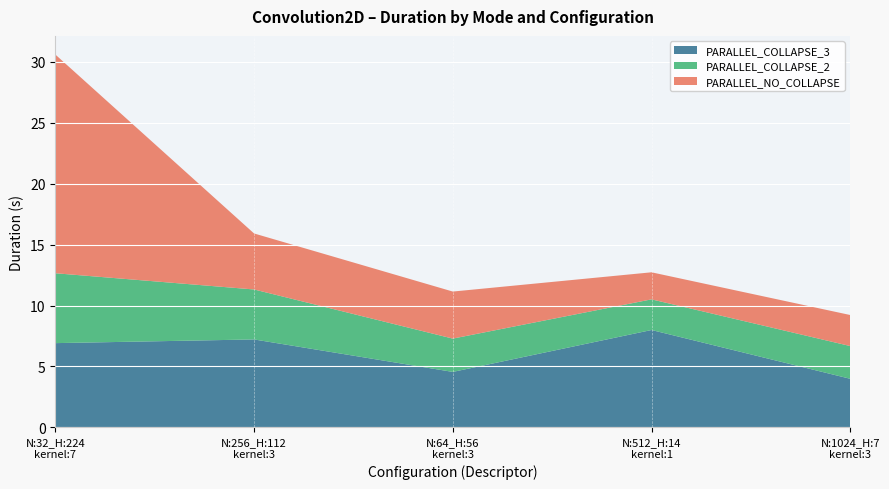

Reading right to left, what are all the values shown in this chart?

PARALLEL_COLLAPSE_3: N:1024_H:7
kernel:3=4.0	N:512_H:14
kernel:1=8.0	N:64_H:56
kernel:3=4.6	N:256_H:112
kernel:3=7.2	N:32_H:224
kernel:7=6.9
PARALLEL_COLLAPSE_2: N:1024_H:7
kernel:3=2.7	N:512_H:14
kernel:1=2.5	N:64_H:56
kernel:3=2.7	N:256_H:112
kernel:3=4.1	N:32_H:224
kernel:7=5.7
PARALLEL_NO_COLLAPSE: N:1024_H:7
kernel:3=2.5	N:512_H:14
kernel:1=2.2	N:64_H:56
kernel:3=3.9	N:256_H:112
kernel:3=4.6	N:32_H:224
kernel:7=18.0